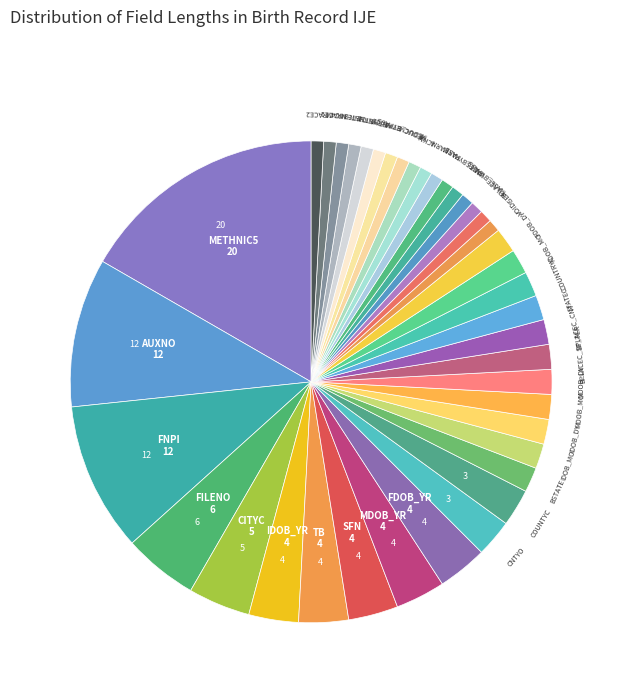

Is there a majority slice in this chart?

No